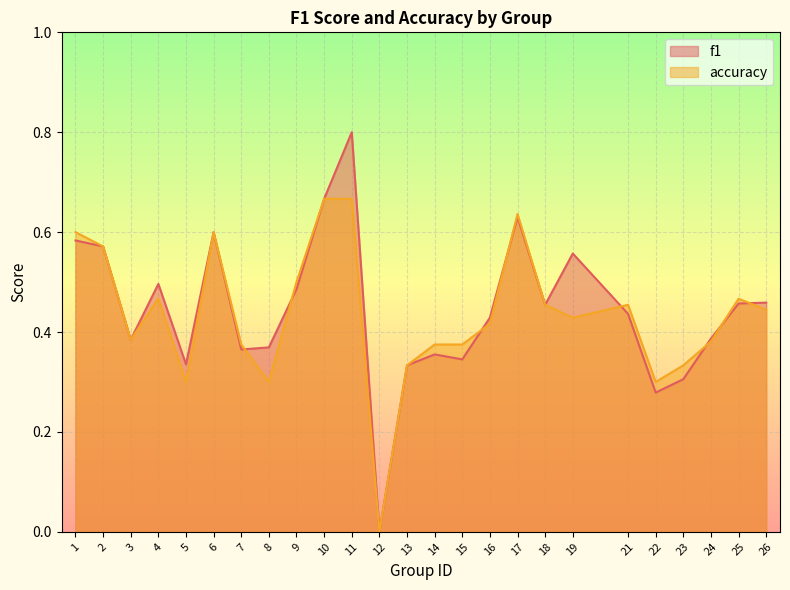

At which label does accuracy reach its minimum?

12